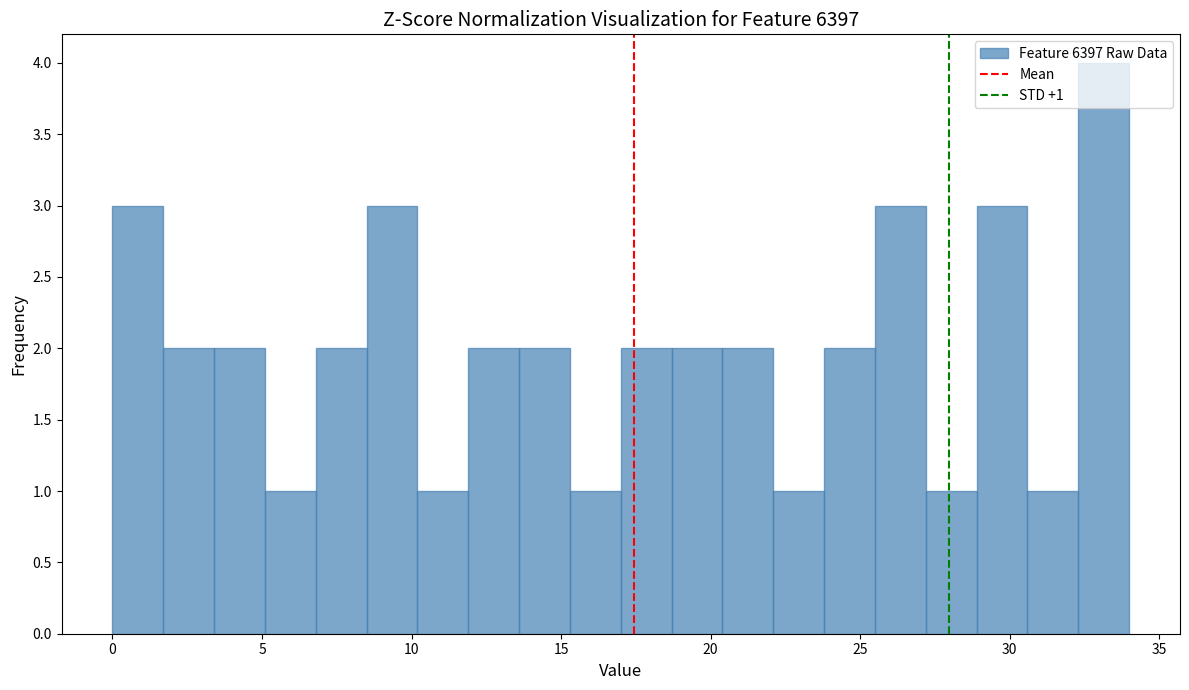

Around what value on the x-axis is the tallest bar? Give the approximate position of its centre, as read against the axis.

33.0